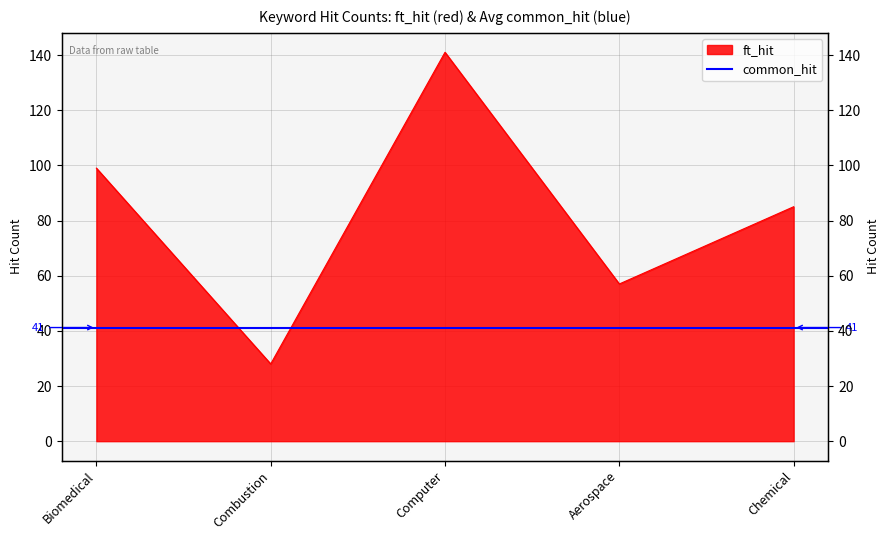

How many lines are shown in the chart?

1